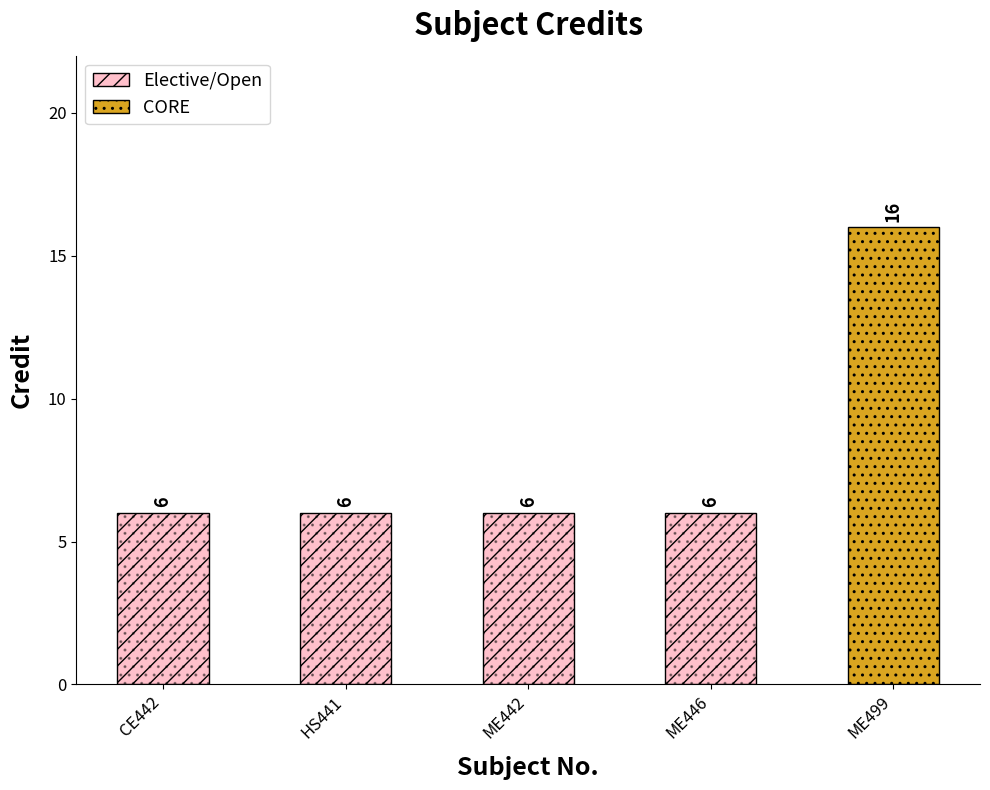

List the labels in order of value, largest first.

ME499, CE442, HS441, ME442, ME446